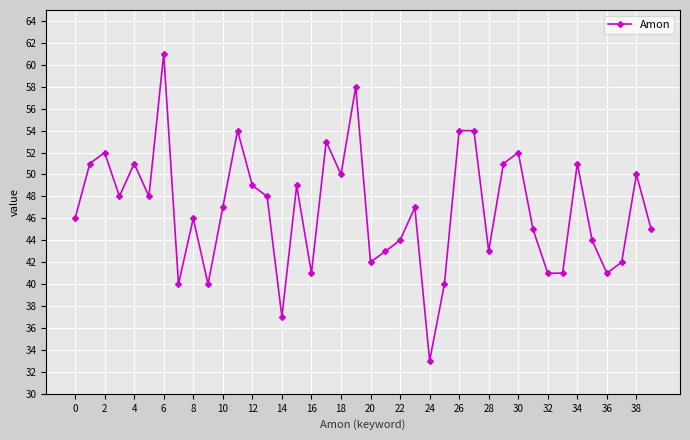

What is the difference between the second highest and minimum values?

25